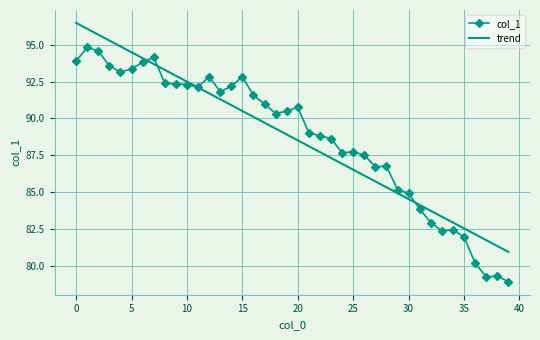

What is the smallest value displayed?

78.9